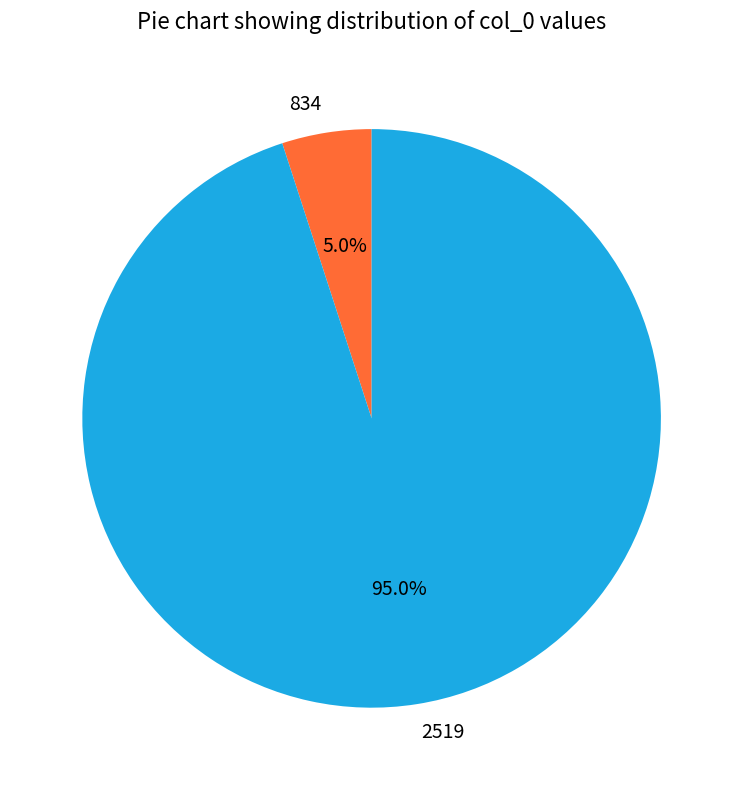

To the nearest percent, what is the average slice percentage?

50%